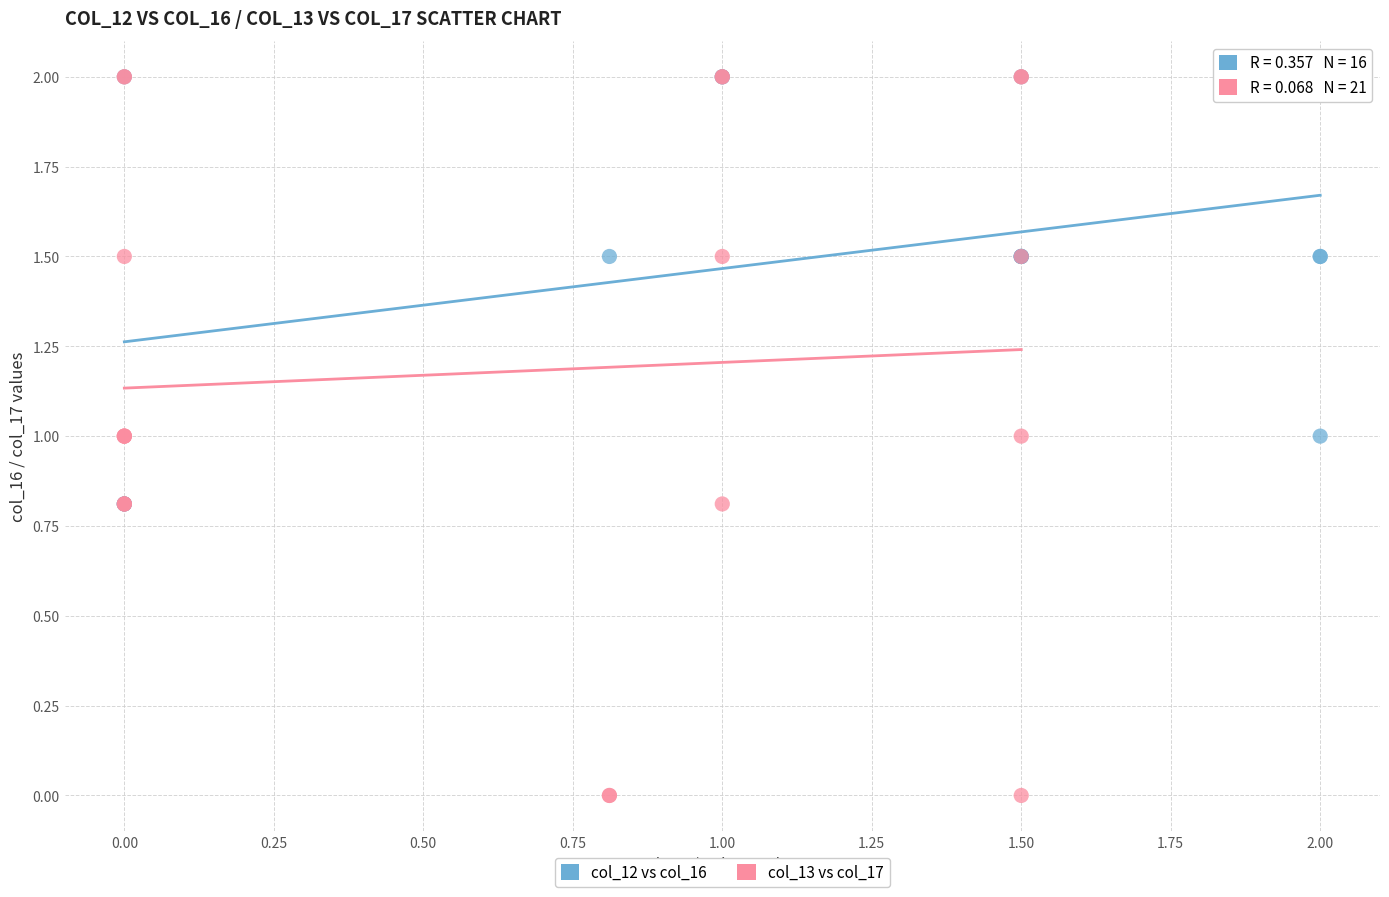

Which series has the largest Y range (max minus min)?

col_13 vs col_17